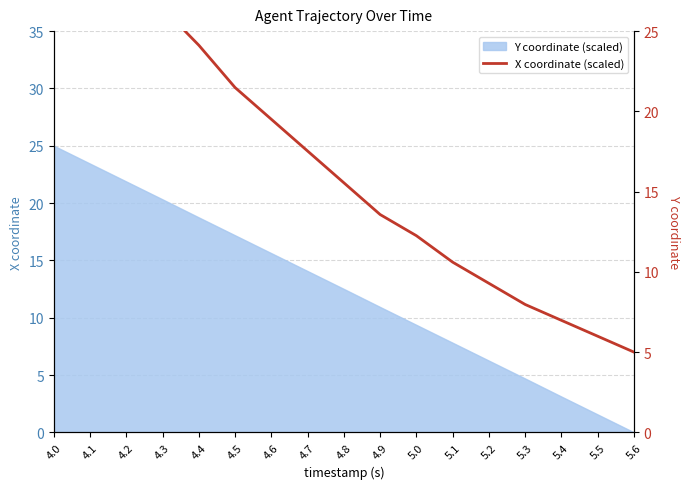

What is the approximate value at 4.4?

24.1